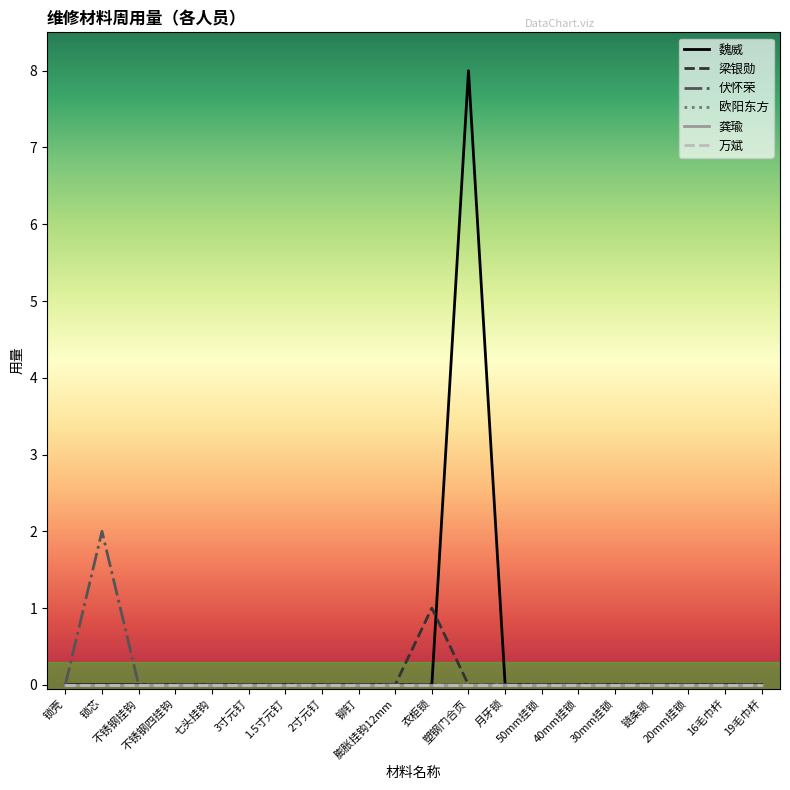

Does the chart have visible grid lines?

No